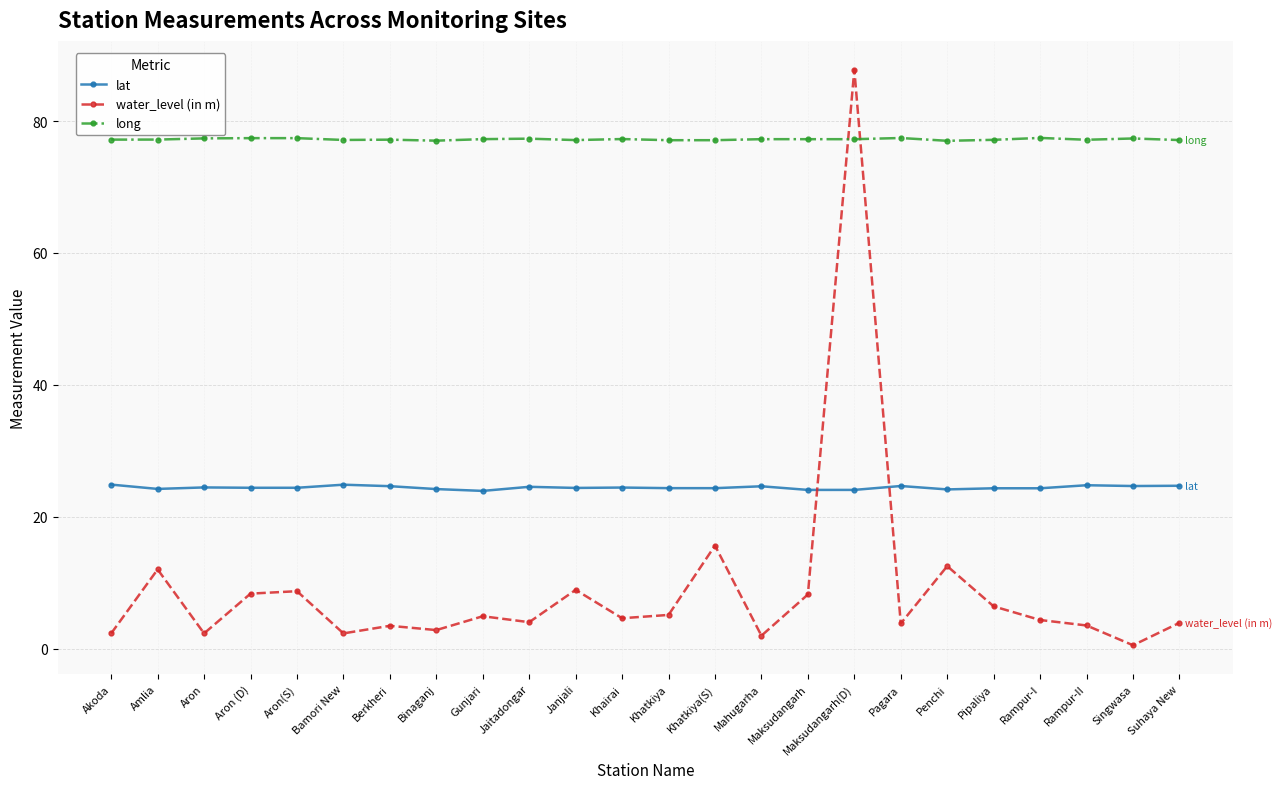

Is it true that water_level (in m) equals 87.8 at Maksudangarh(D)?

True